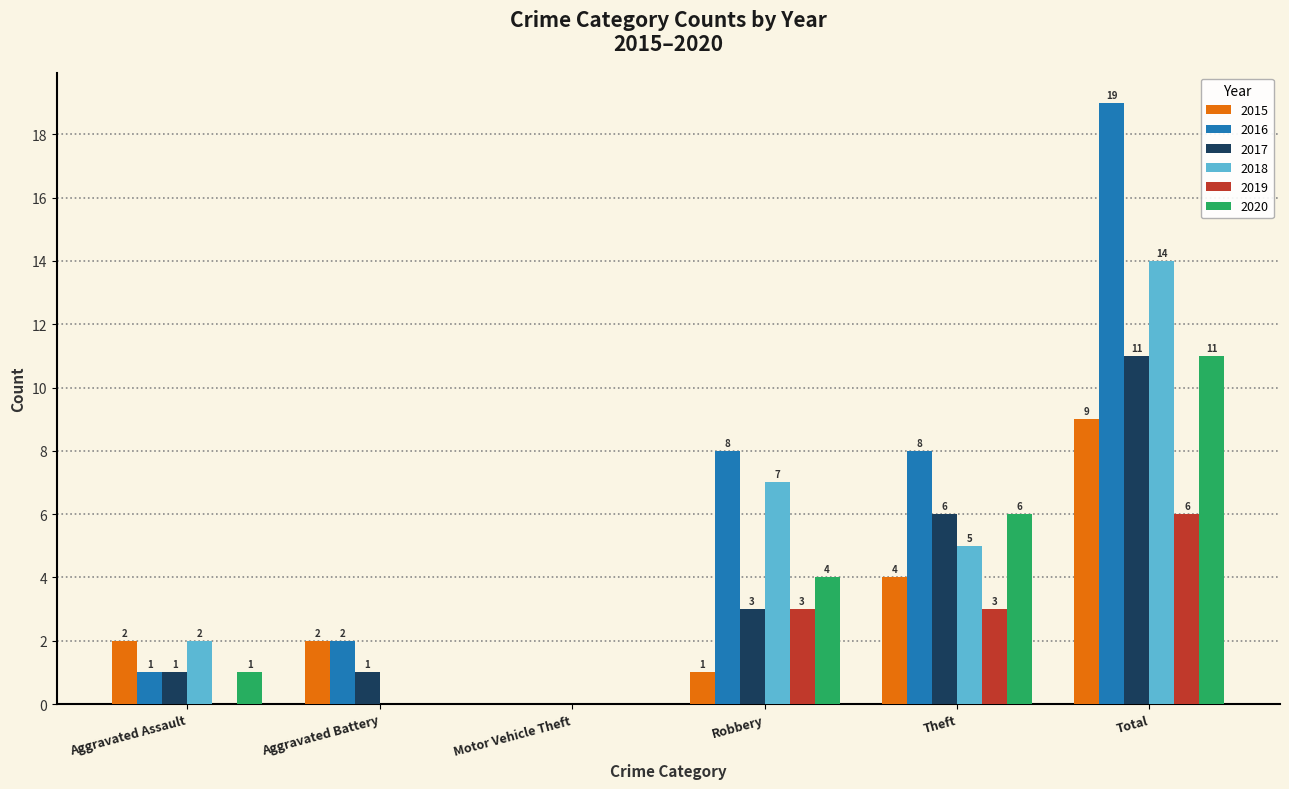

What are all the series names shown in the legend?

2015, 2016, 2017, 2018, 2019, 2020